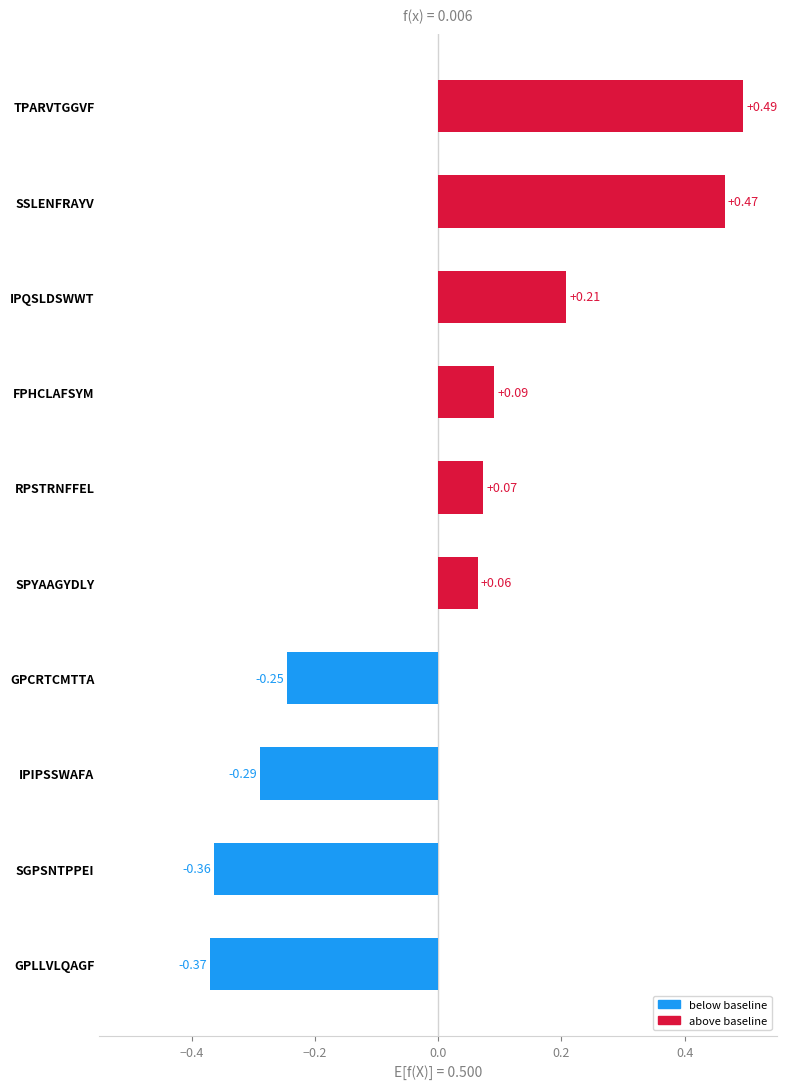

Which has a higher value, SPYAAGYDLY or SGPSNTPPEI?

SPYAAGYDLY